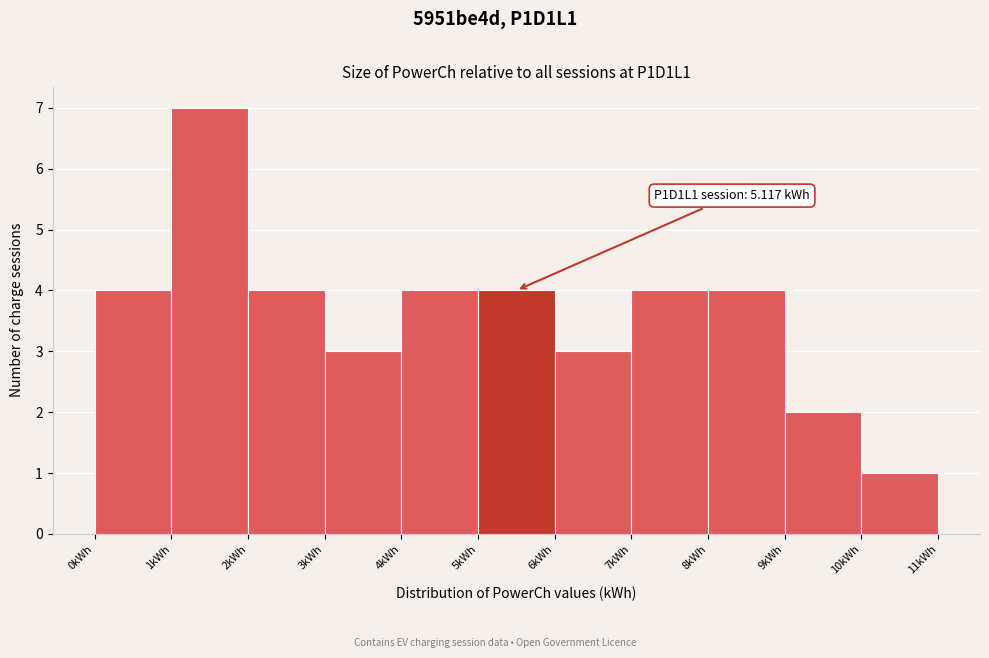

Over which range of the x-axis is the bar tallest?

1 to 2